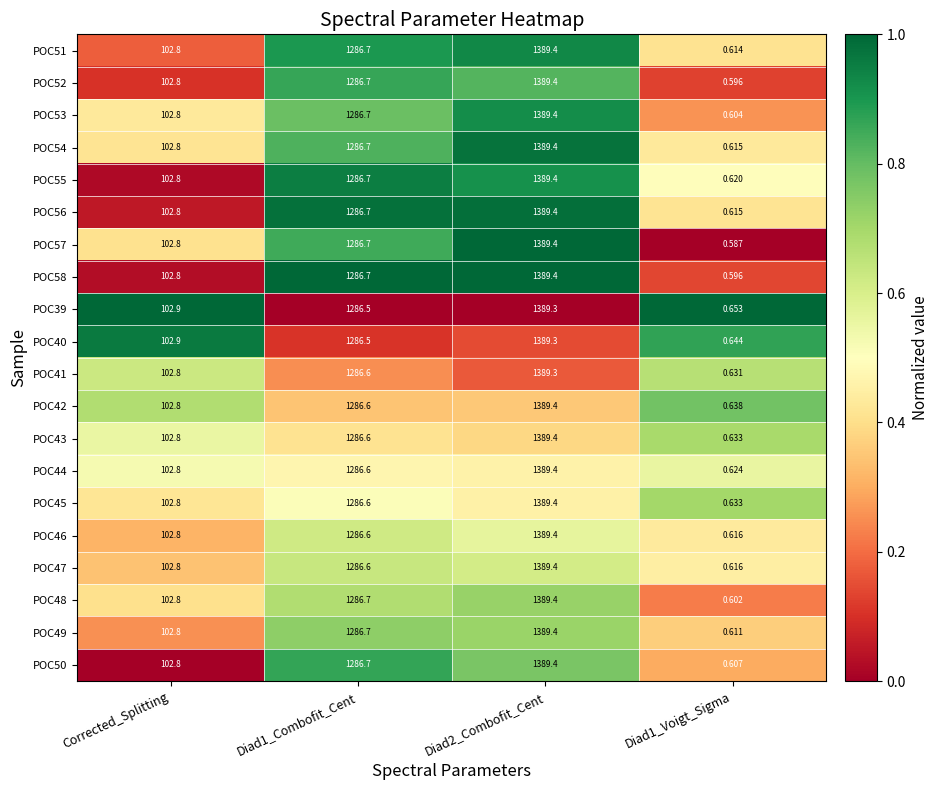

Is the value of POC41 at Corrected_Splitting greater than the value of POC49 at Diad1_Combofit_Cent?

No